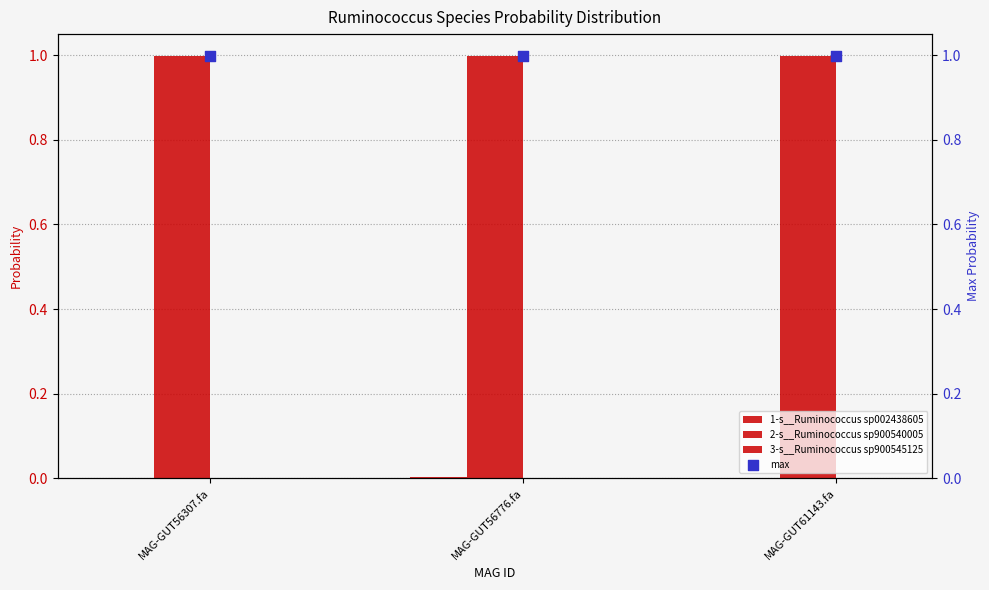

Which series contains the highest Y value?

2-s__Ruminococcus sp900540005